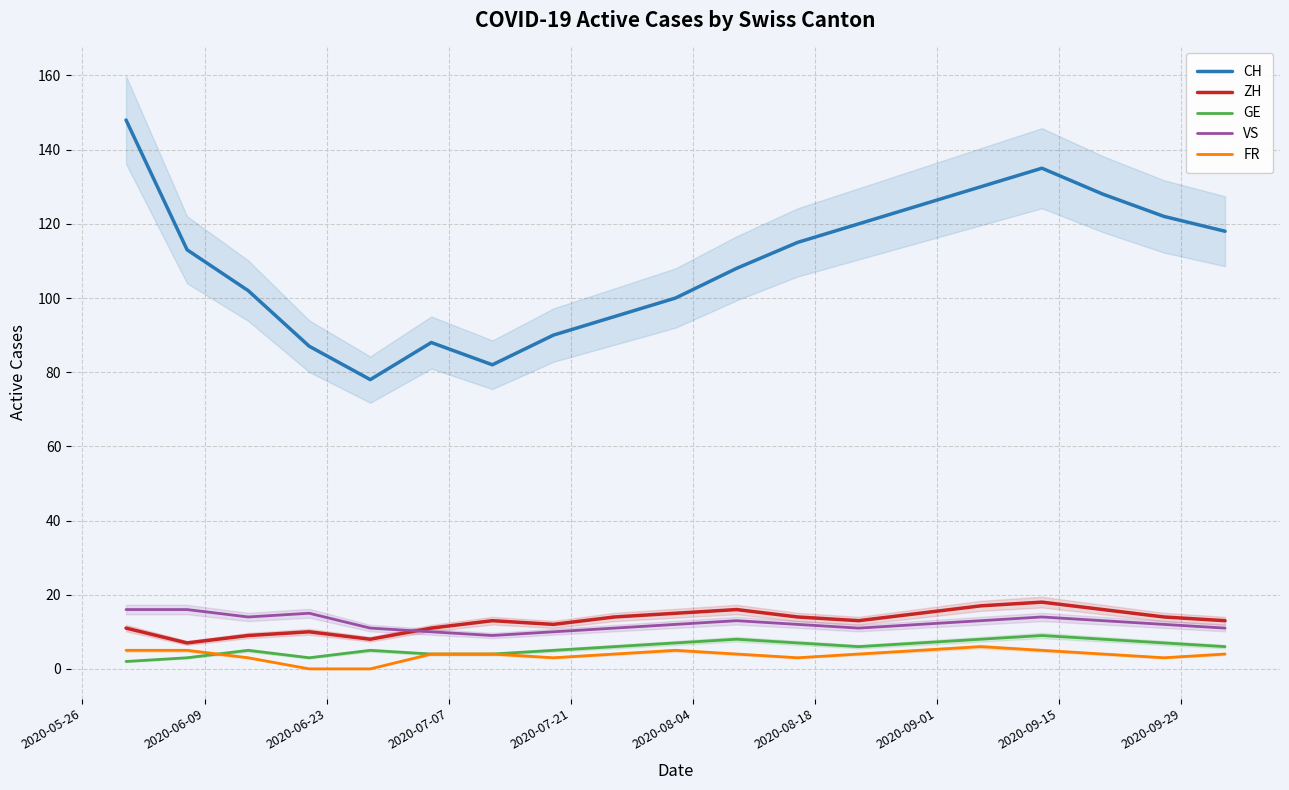

How many lines are shown in the chart?

5